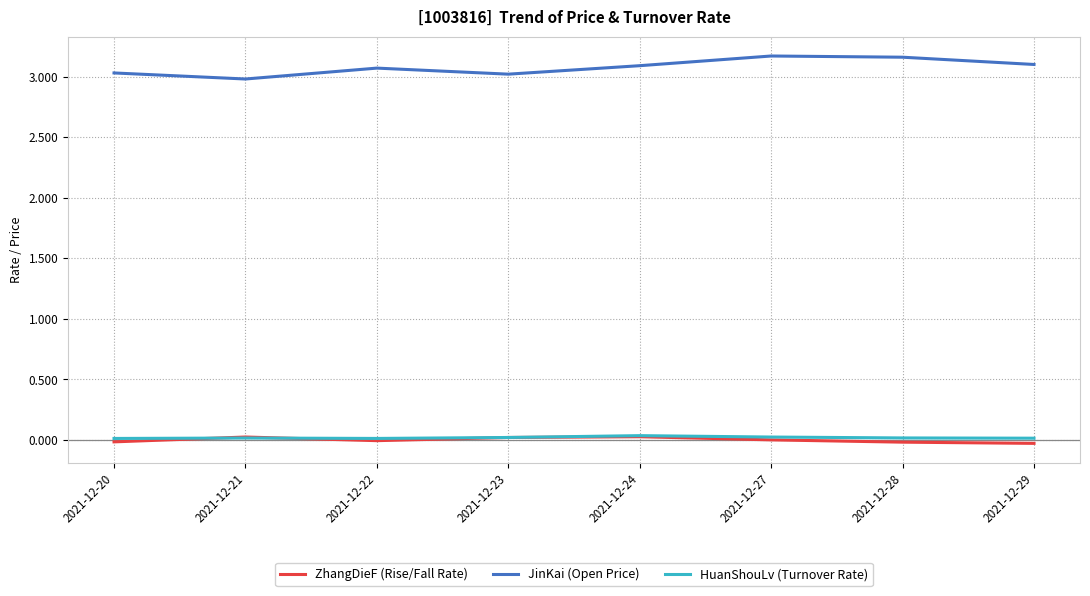

Which series has the widest spread of values?

JinKai (Open Price)